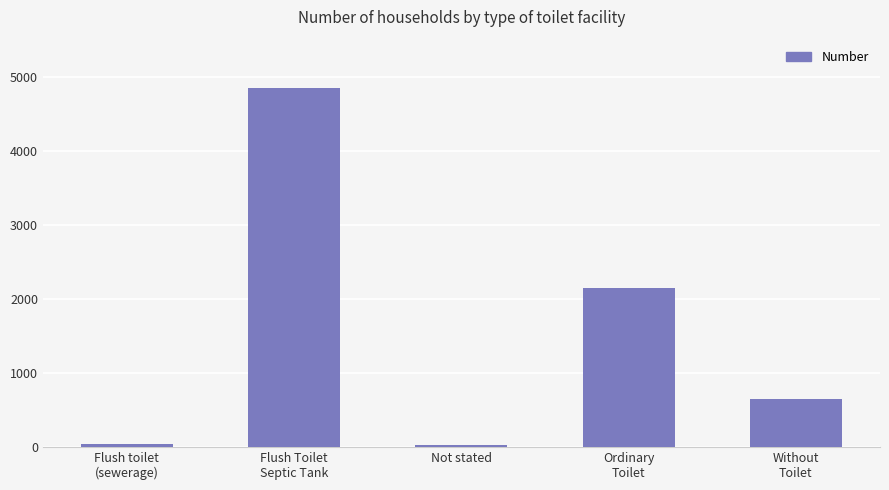

What is the label of the 3rd bar from the right?

Not stated